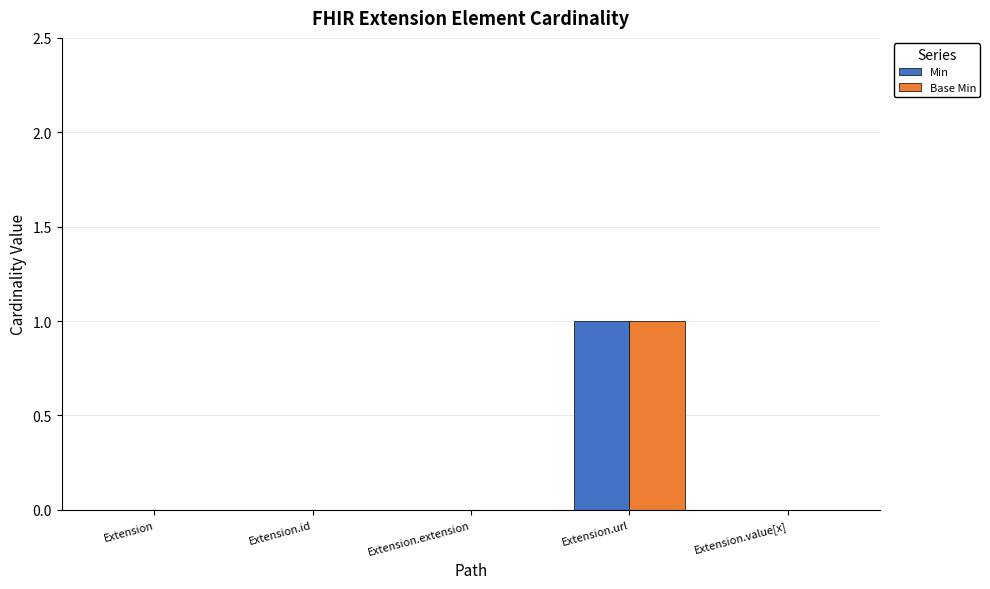

At which category is the sum across all series the highest?

Extension.url